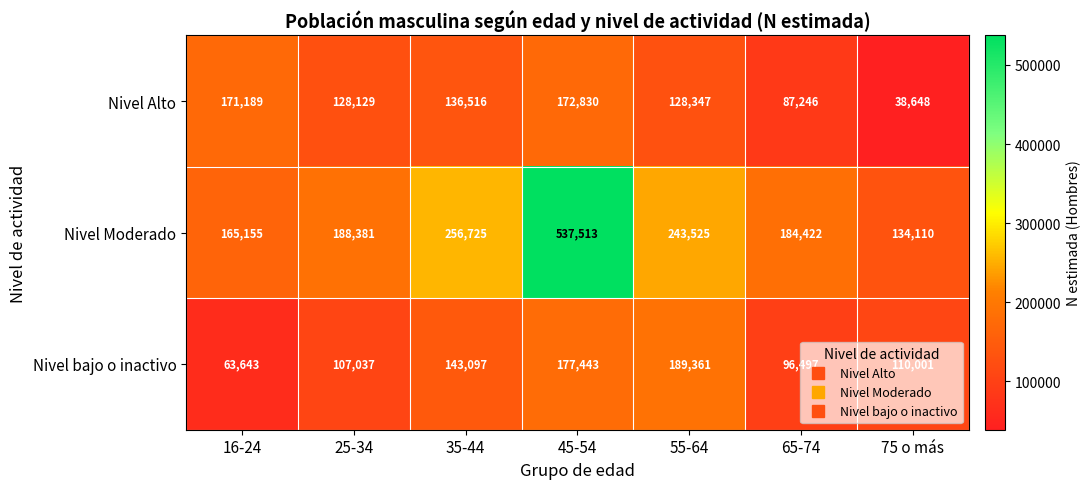

How many distinct data groups are displayed?

3